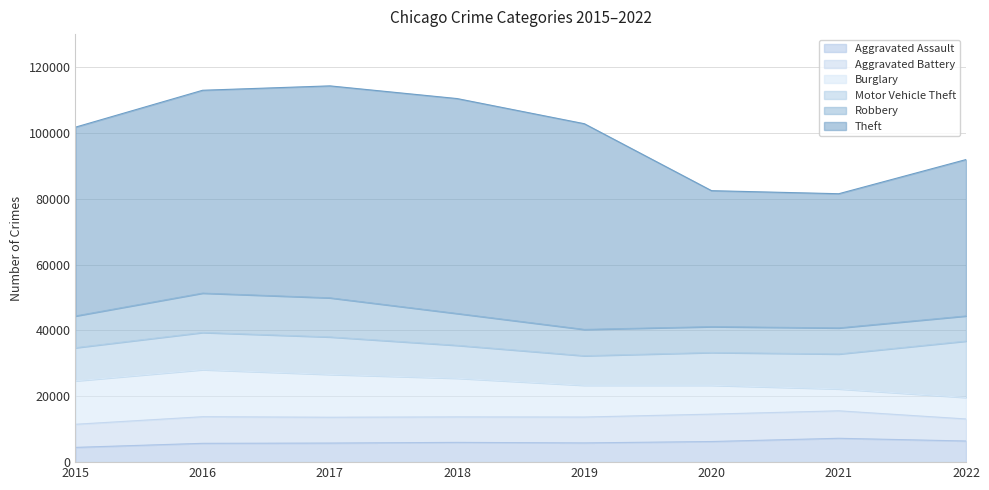

True or false: Aggravated Assault and Theft intersect in this chart.

False